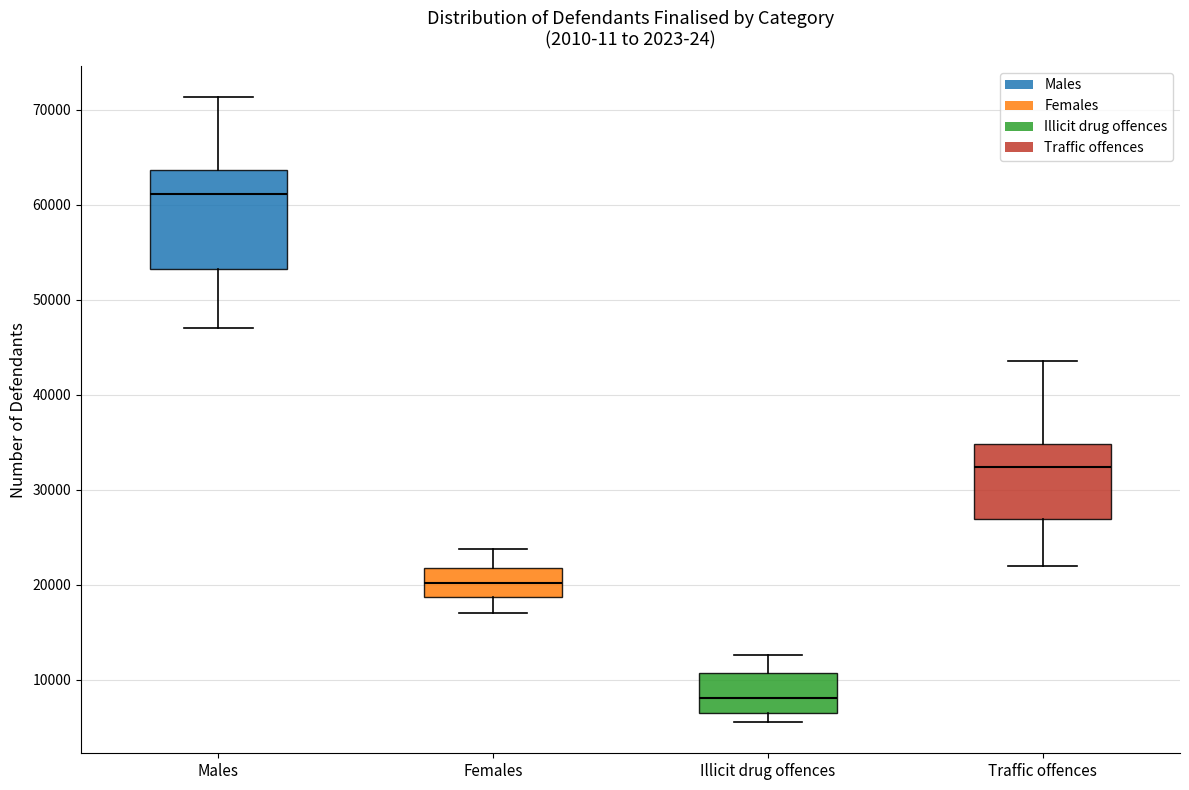

Where is the lower edge of the box for Females on the y-axis? The values are not printed on the chart, so give them approximately, as read against the axis.

19000